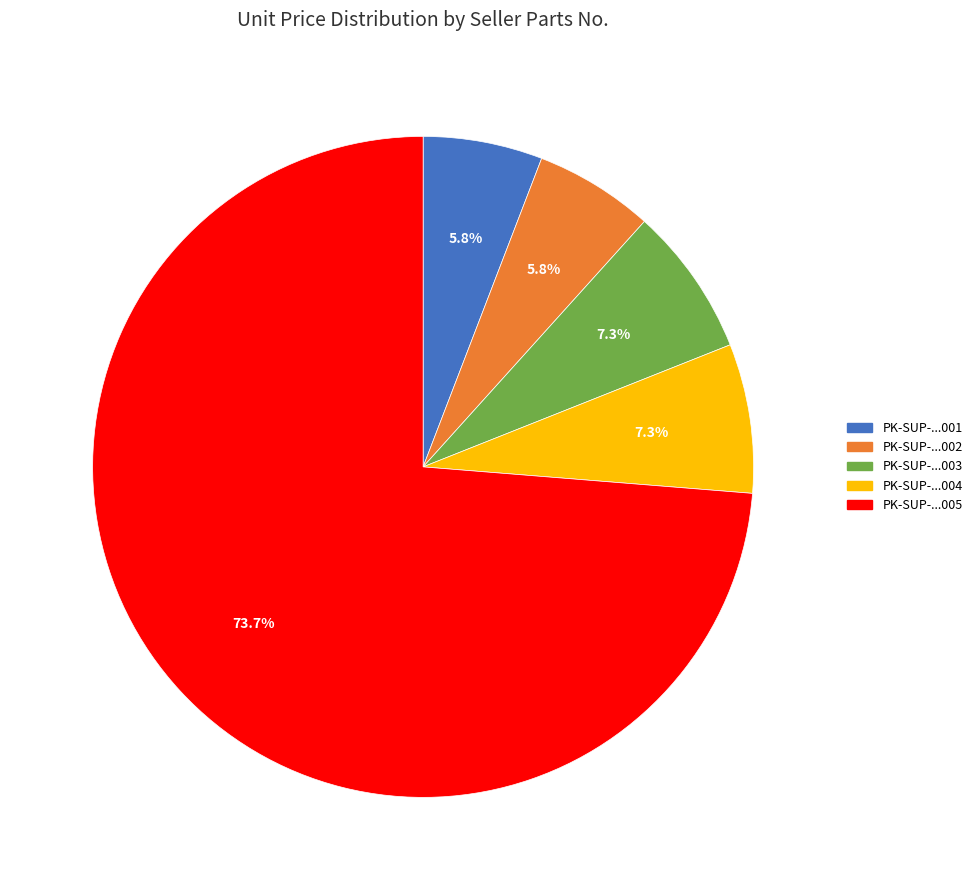

Which category has the biggest portion of the pie?

PK-SUP-...005